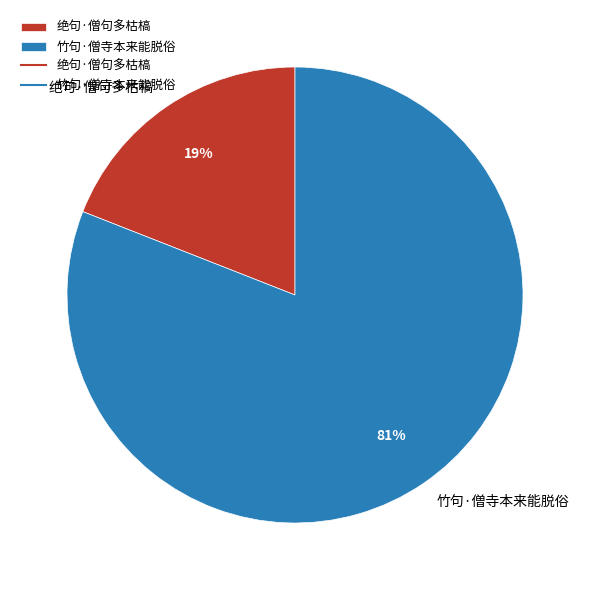

What is the ratio of the value at 竹句·僧寺本来能脱俗 to the value at 绝句·僧句多枯槁?

4.3